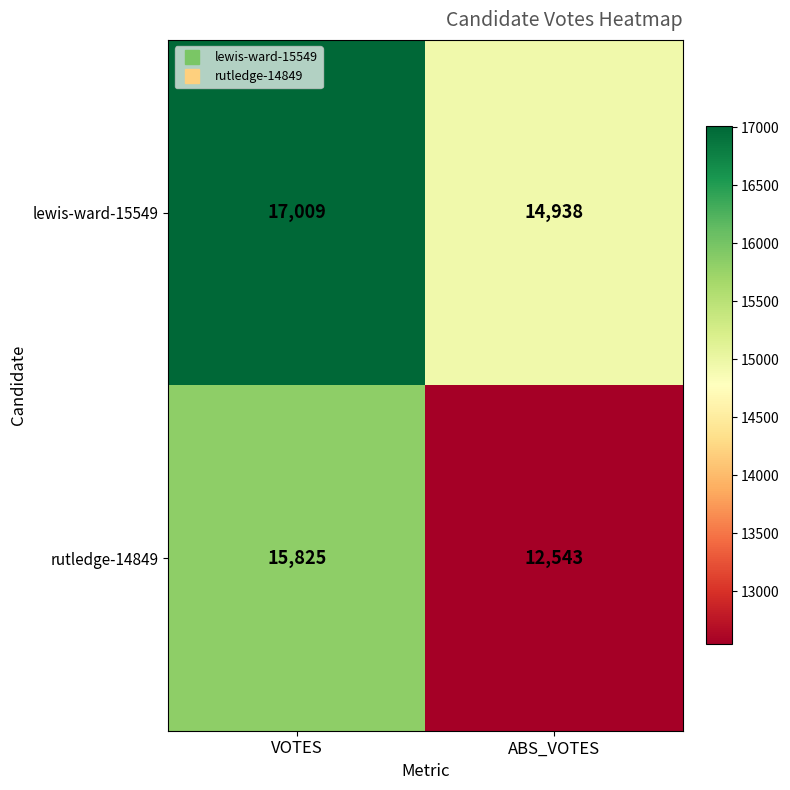

The value of lewis-ward-15549 at ABS_VOTES is 14938. True or false?

True